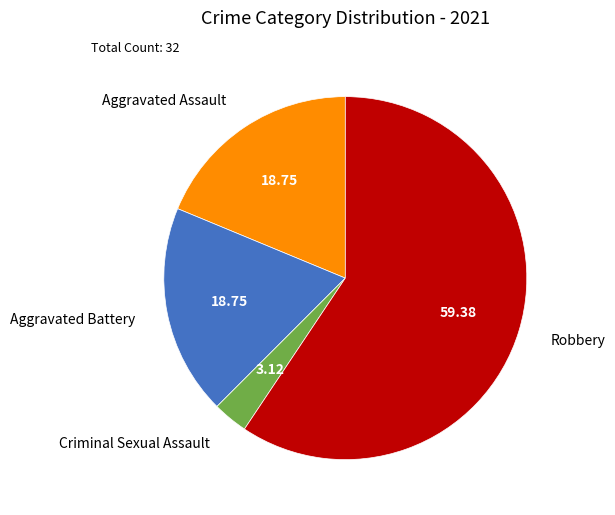

Does any single category account for the majority?

Yes